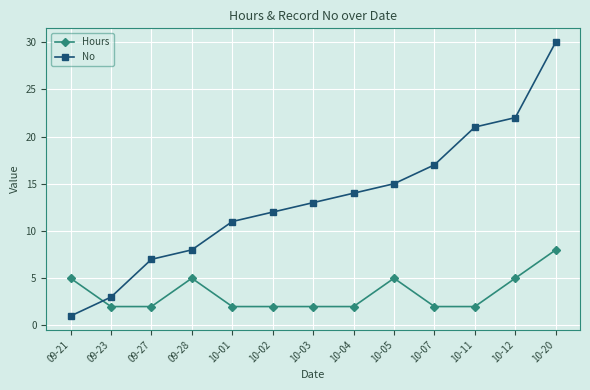

What is the difference between the maximum and minimum values in the No series?

29